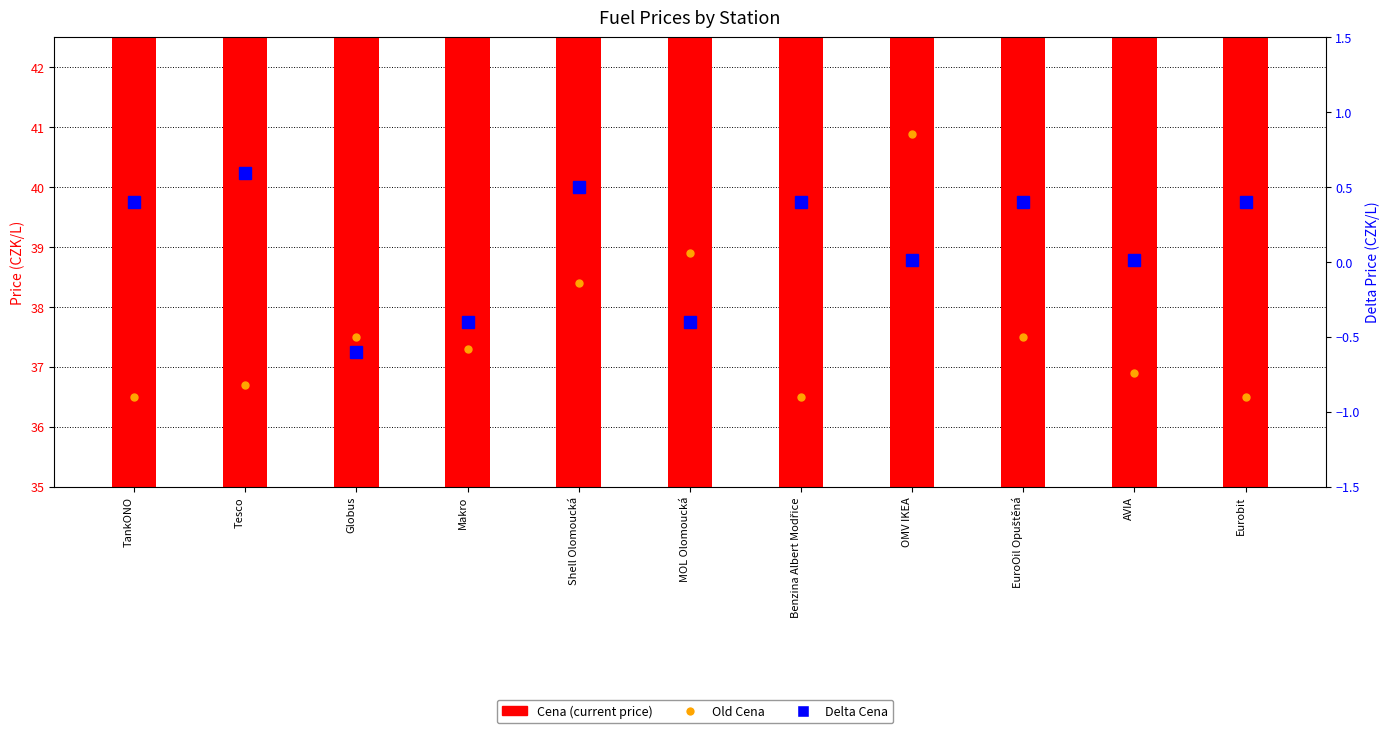

How many groups of bars are there?

11